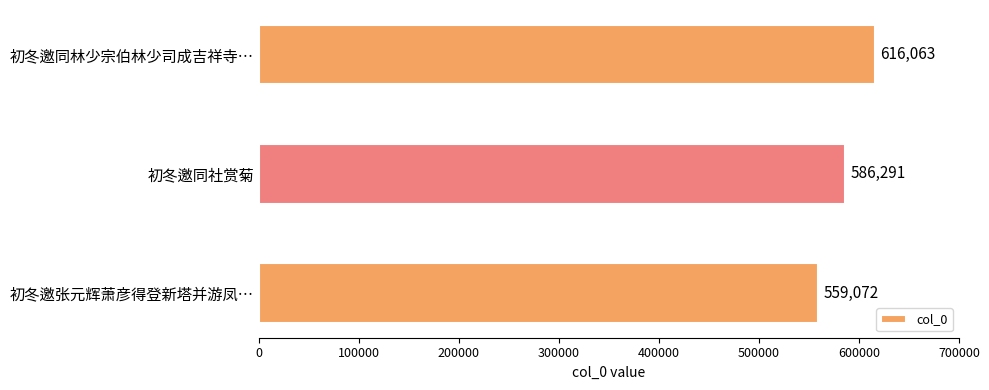

Reading bottom to top, extract all data points from this chart.

559072	586291	616063